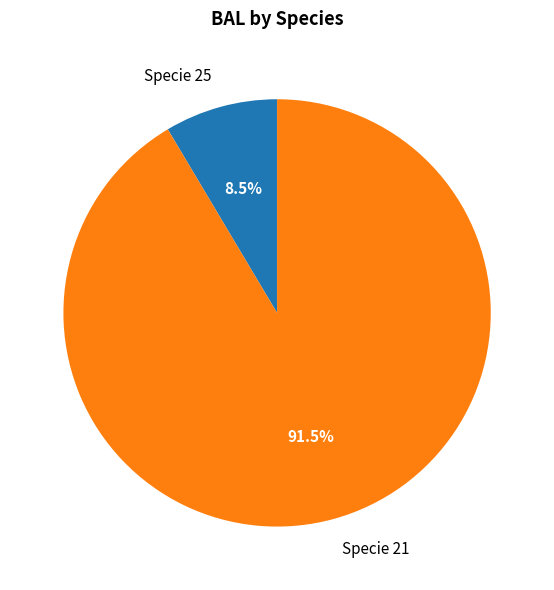

Is there any slice that represents more than half of the pie?

Yes